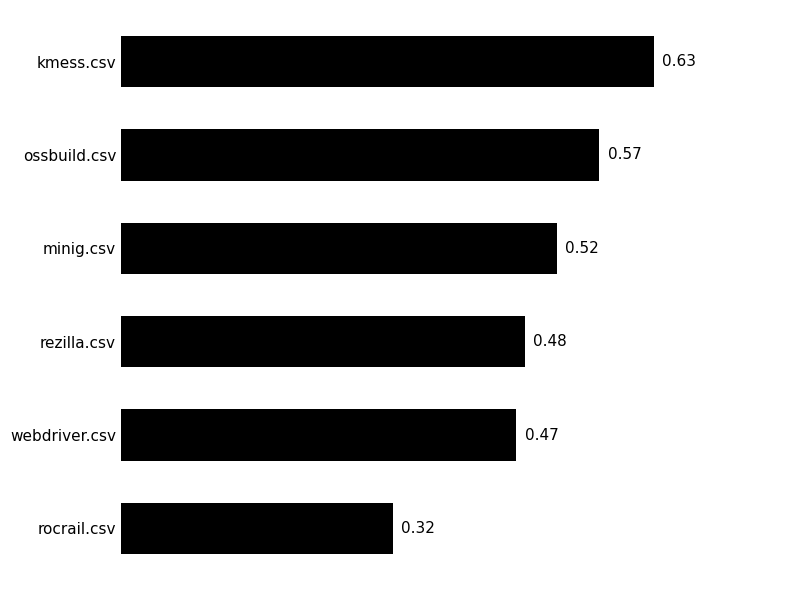

What is the difference between the maximum and second lowest values?

0.2